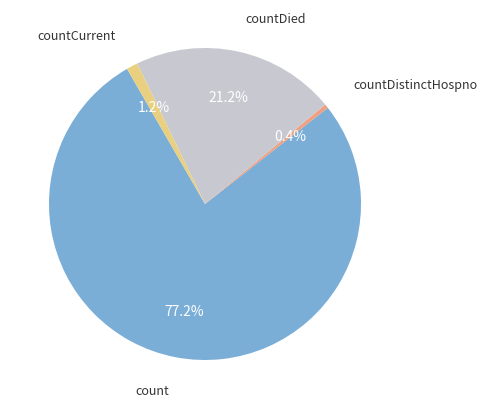

Is there a majority slice in this chart?

Yes